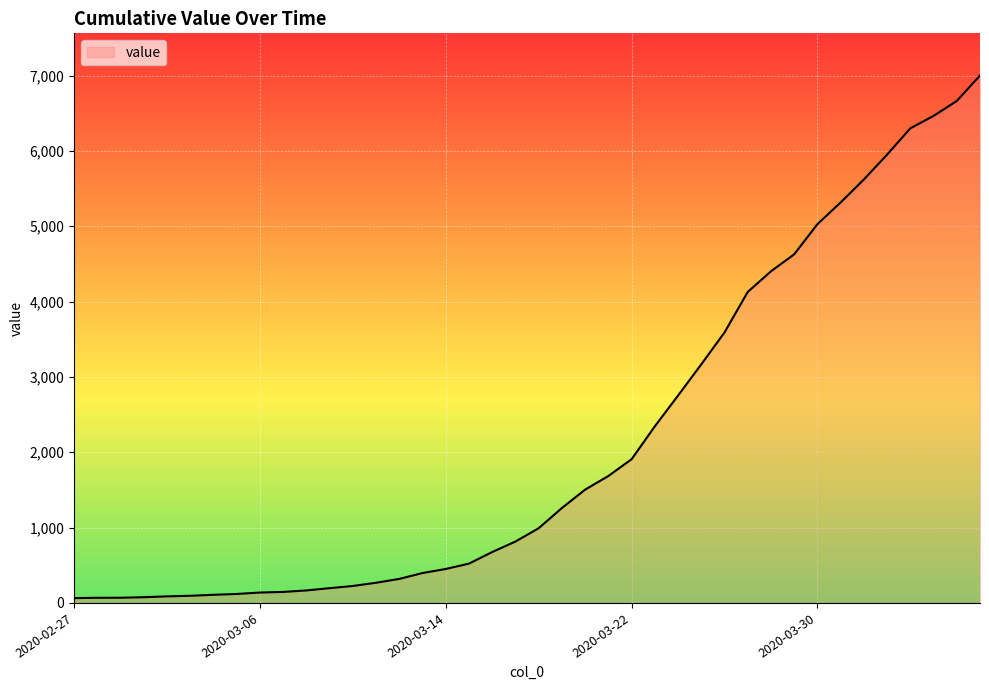

What is the greatest value displayed?

7001